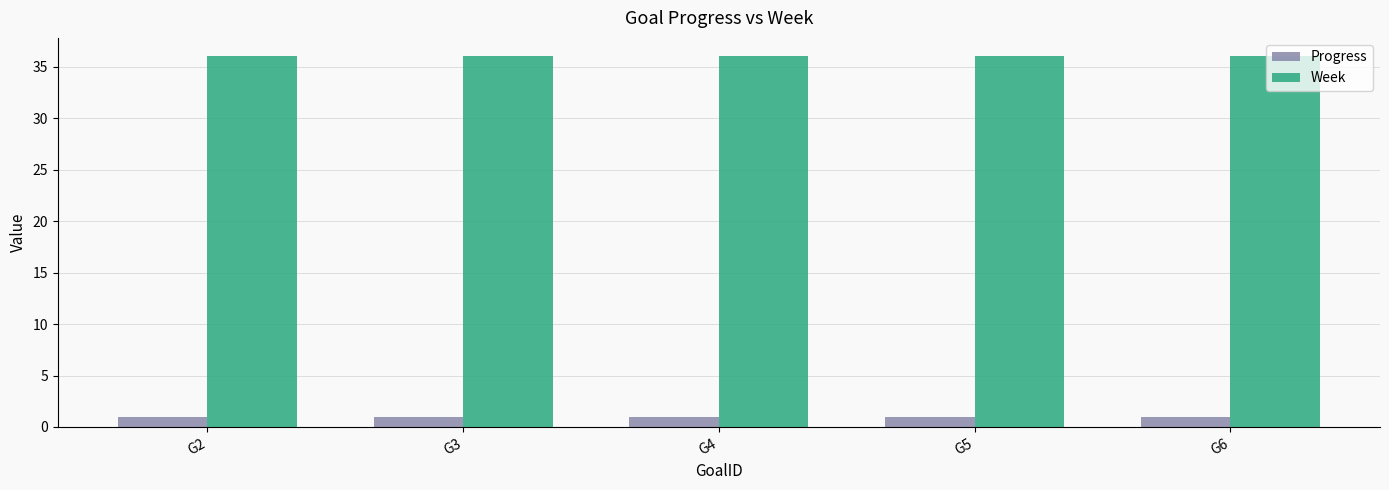

What is the minimum value shown in the chart?

1.0